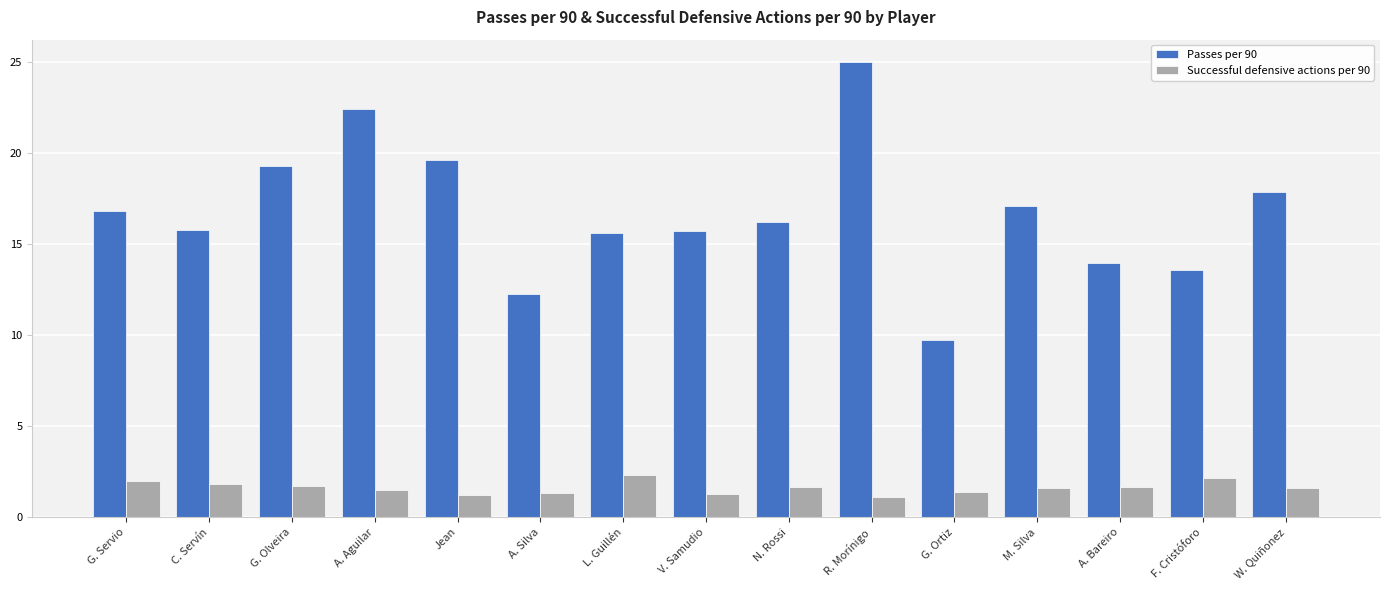

How many bars are there in total?

30